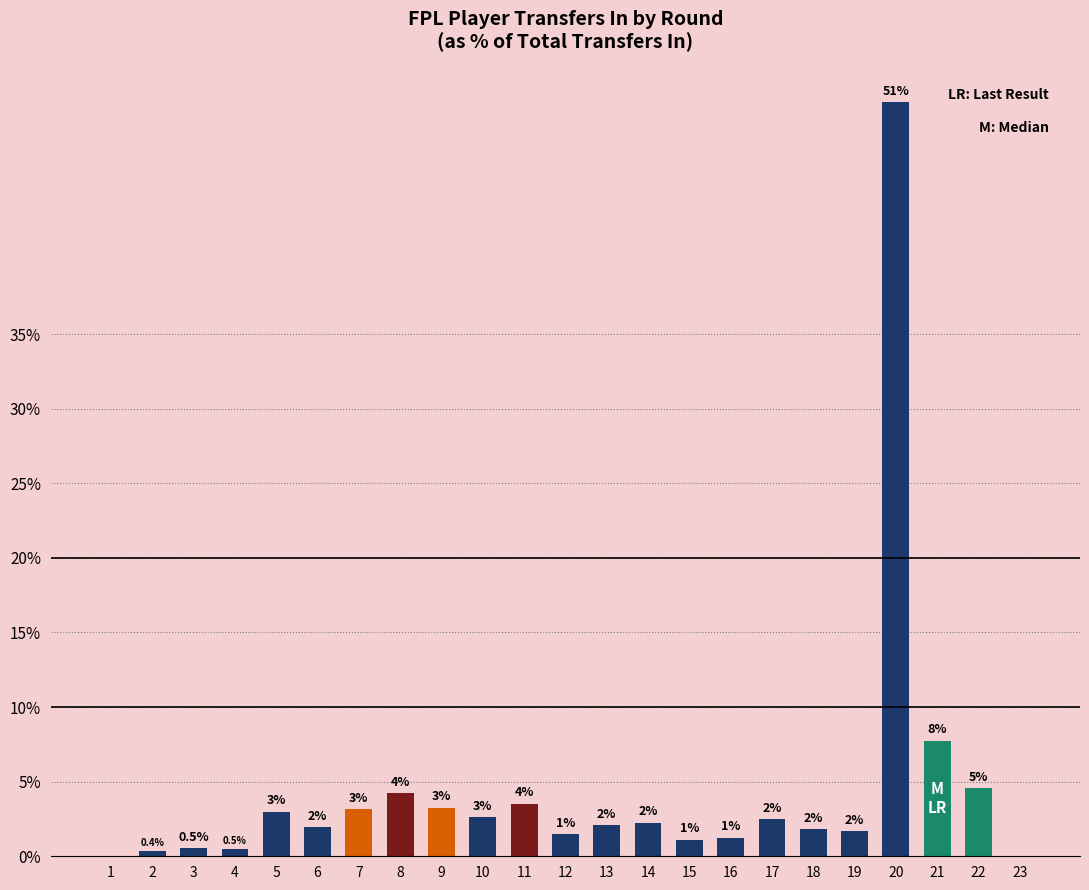

Between 15 and 2, which is larger?

15